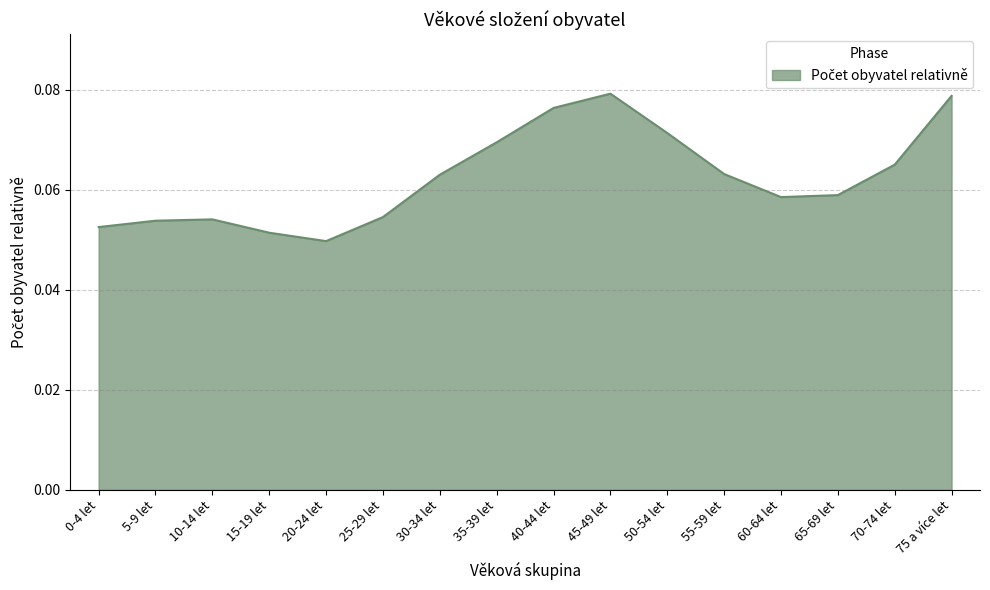

True or false: there are more than 2 points higher than both neighbors.

False